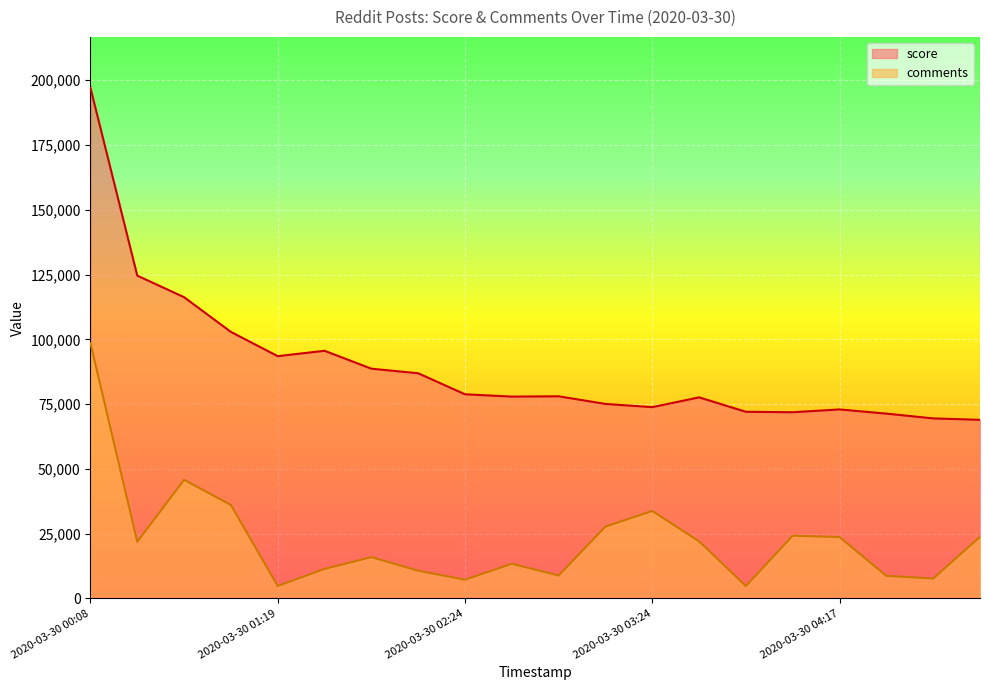

Reading left to right, list all the values displayed in this chart.

score: 197051.0	124588.0	116260.0	102858.0	93490.0	95570.0	88655.0	86885.0	78768.0	77882.0	77997.0	75052.0	73804.0	77587.0	72017.0	71841.0	72922.0	71305.0	69459.0	68911.0
comments: 98525.5	21838.7	45746.9	36022.9	4761.5	11351.3	15891.9	10648.1	7192.5	13340.3	8799.8	27685.2	33732.5	21999.5	4741.4	24169.3	23646.9	8679.2	7634.5	23747.4